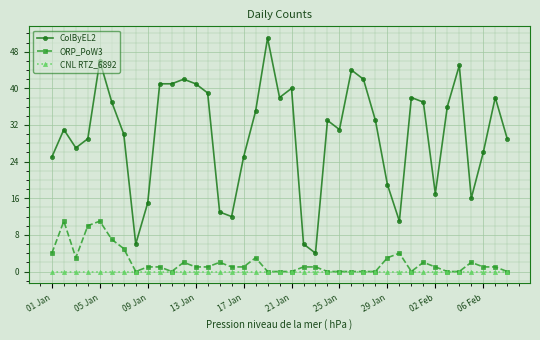

What is the maximum value for ColByEL2?

51